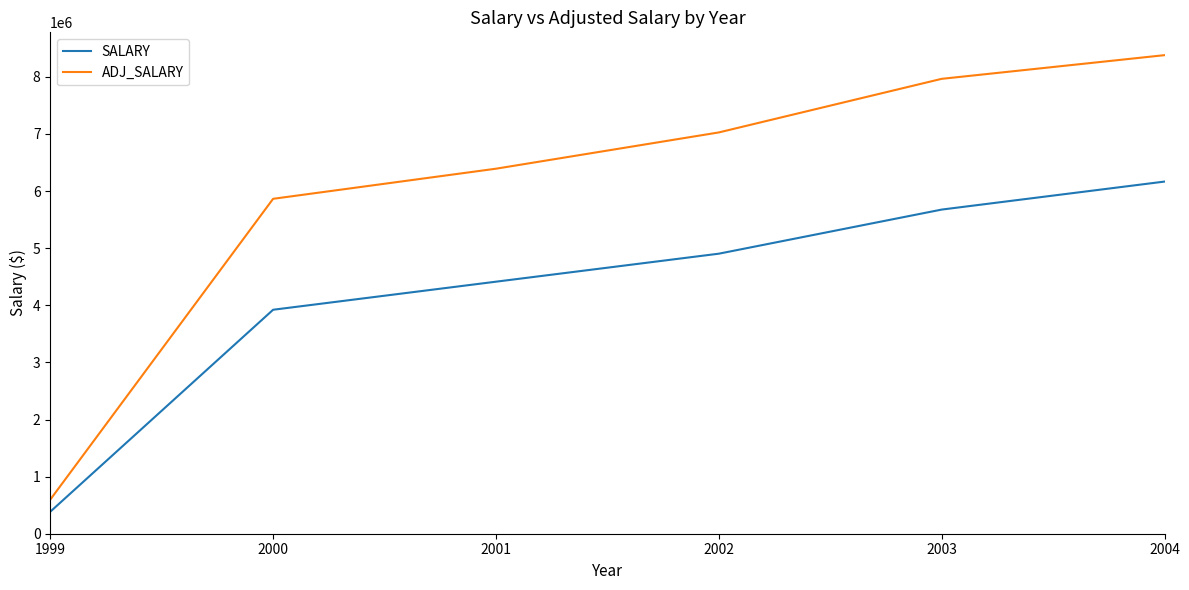

Which series has the largest total across all categories?

ADJ_SALARY